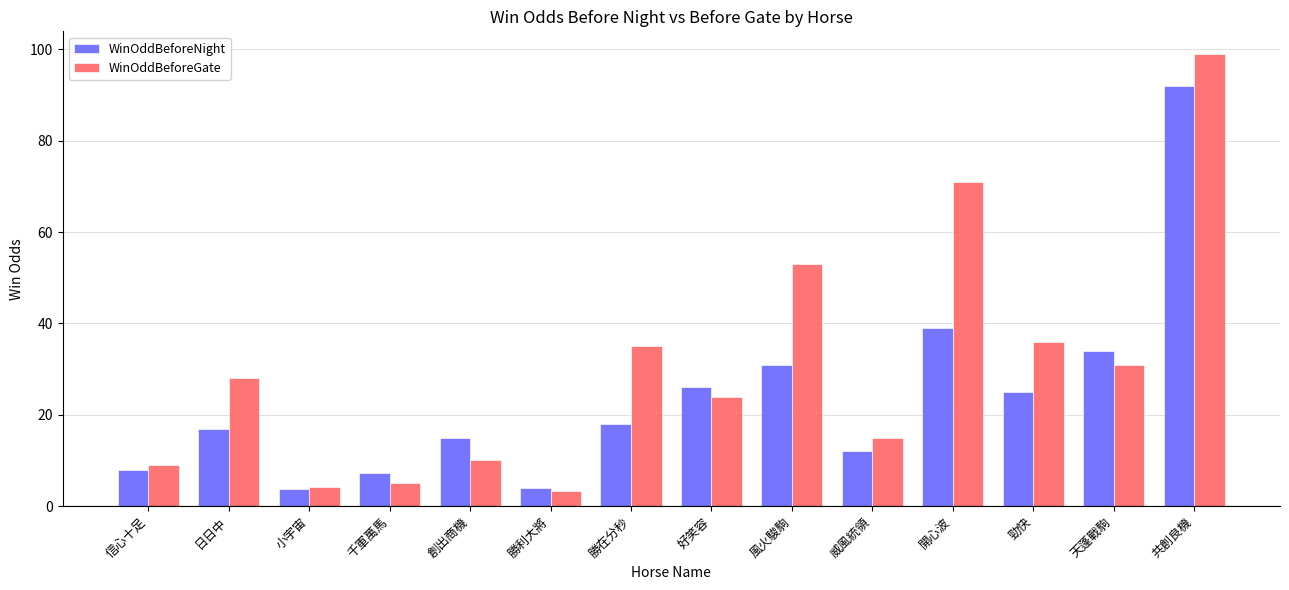

What value does the WinOddBeforeGate series have at 勝利大將?

3.4